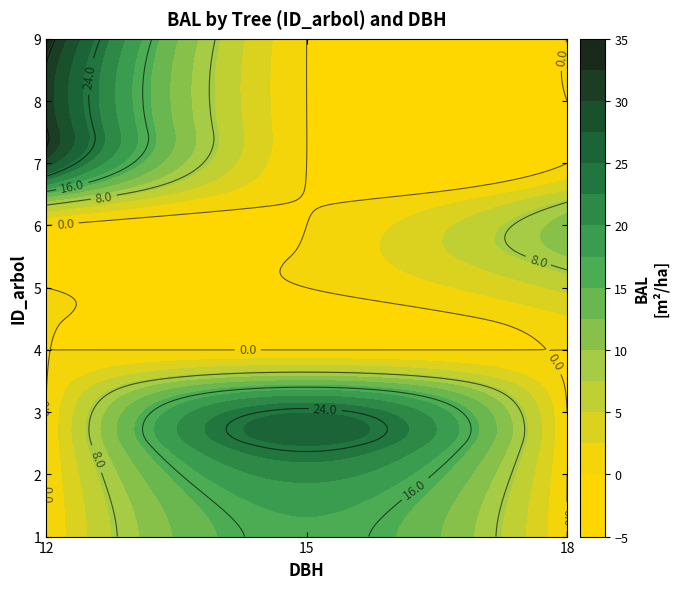

At how many categories does at least one series exceed 5?

3